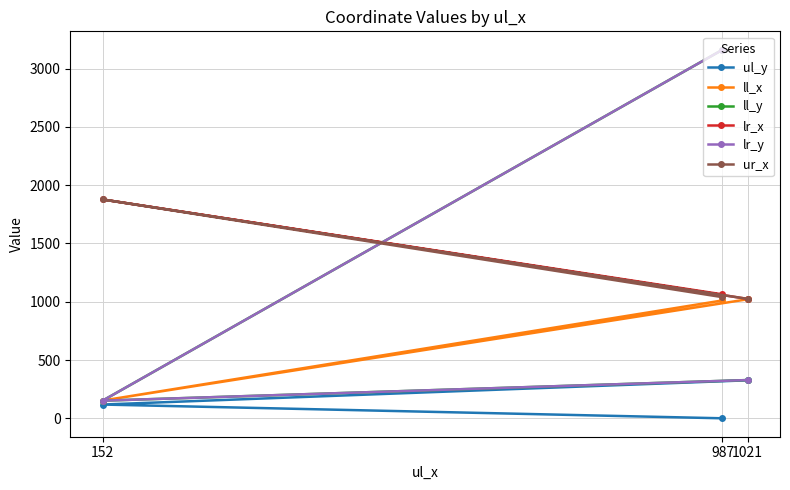

Between 1021 and 987, which is larger?

1021